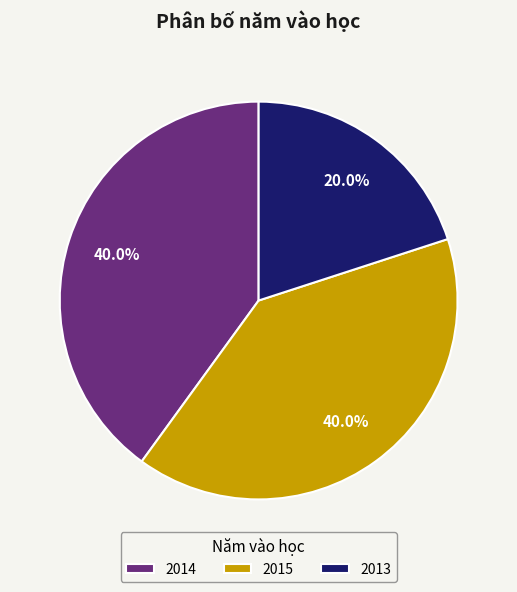

Which has a higher value, 2015 or 2013?

2015